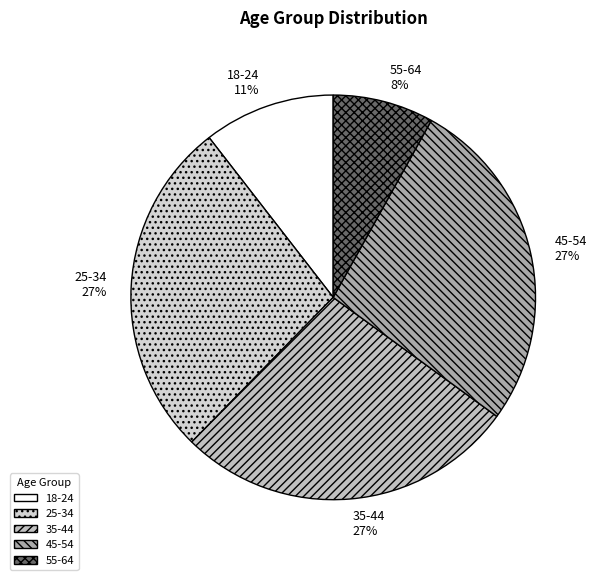

Is the sum of 18-24 and 55-64 greater than half?

No